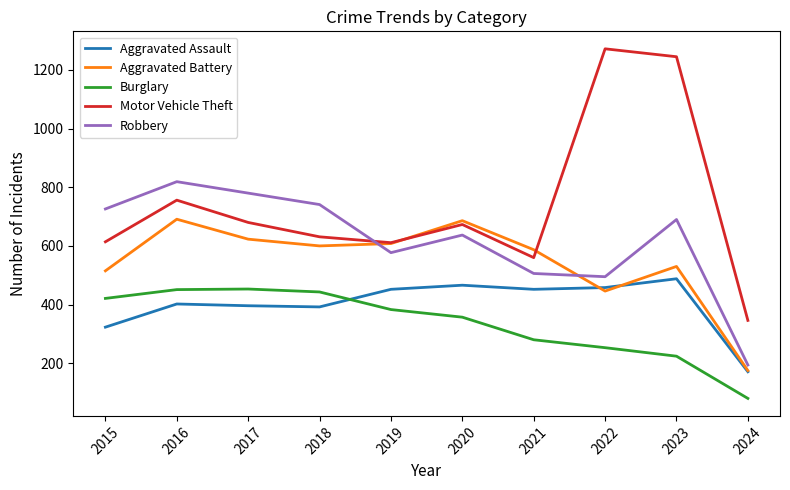

What is the spread (max minus min) of values at 2019?

228